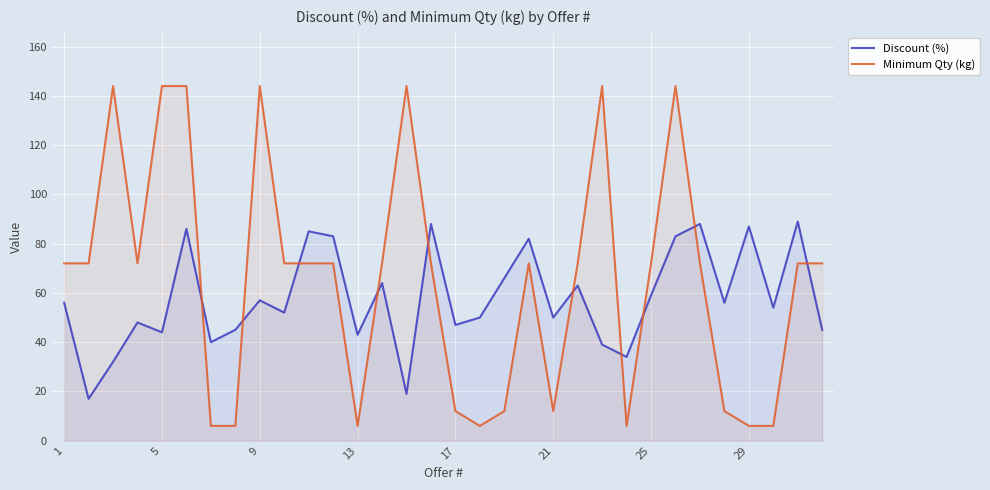

List the series in order of their overall mean, highest first.

Minimum Qty (kg), Discount (%)